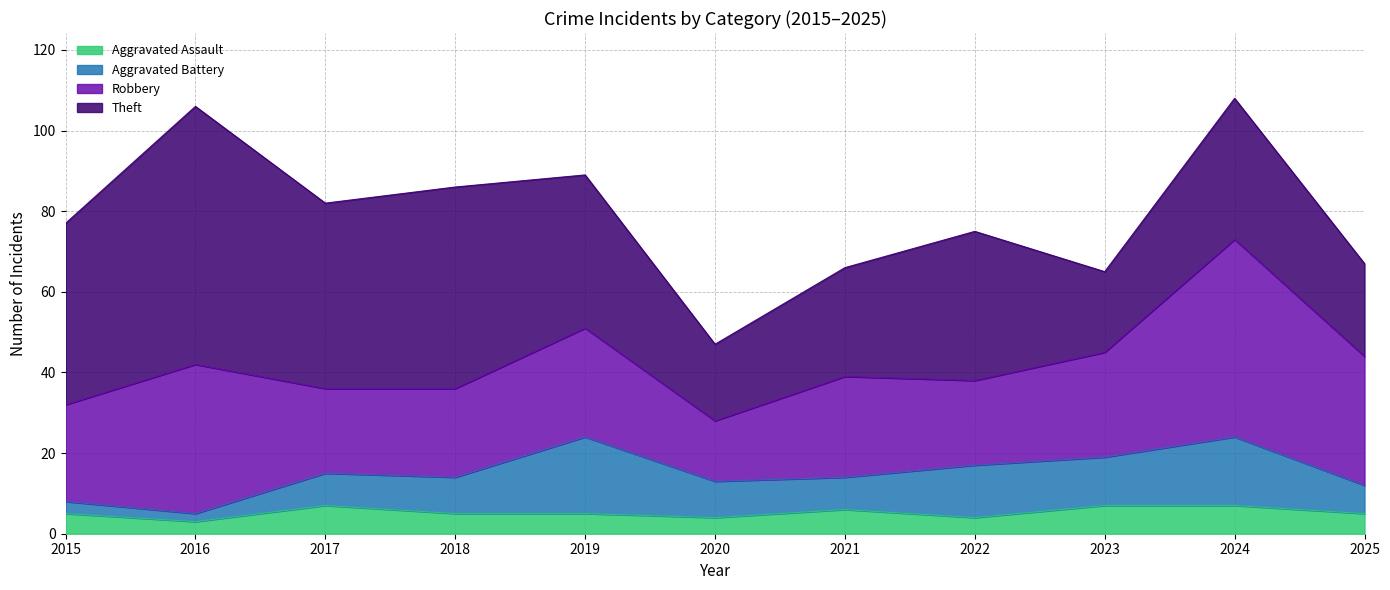

Does the chart have visible grid lines?

Yes